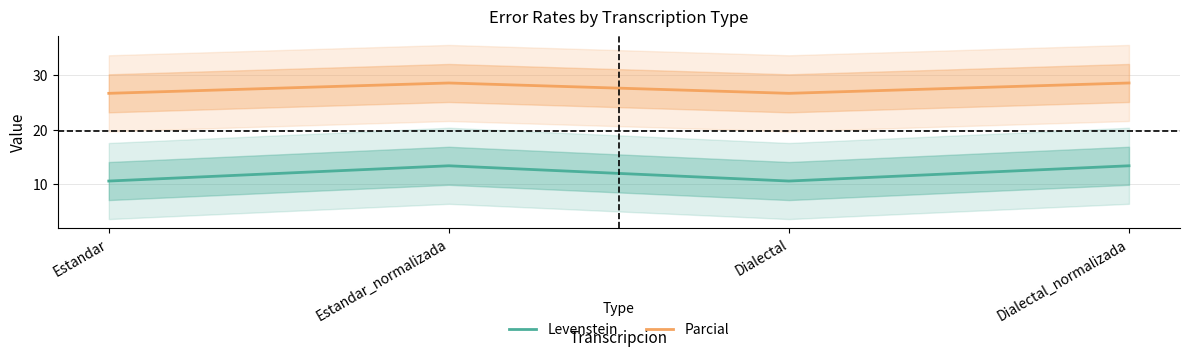

Reading left to right, transcribe all the data shown in this chart.

Levenstein: 10.5	13.3	10.5	13.3
Parcial: 26.7	28.6	26.7	28.6